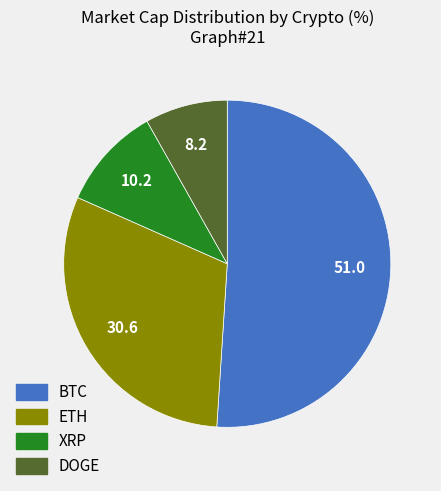

Combined, do ETH and BTC account for over 50%?

Yes